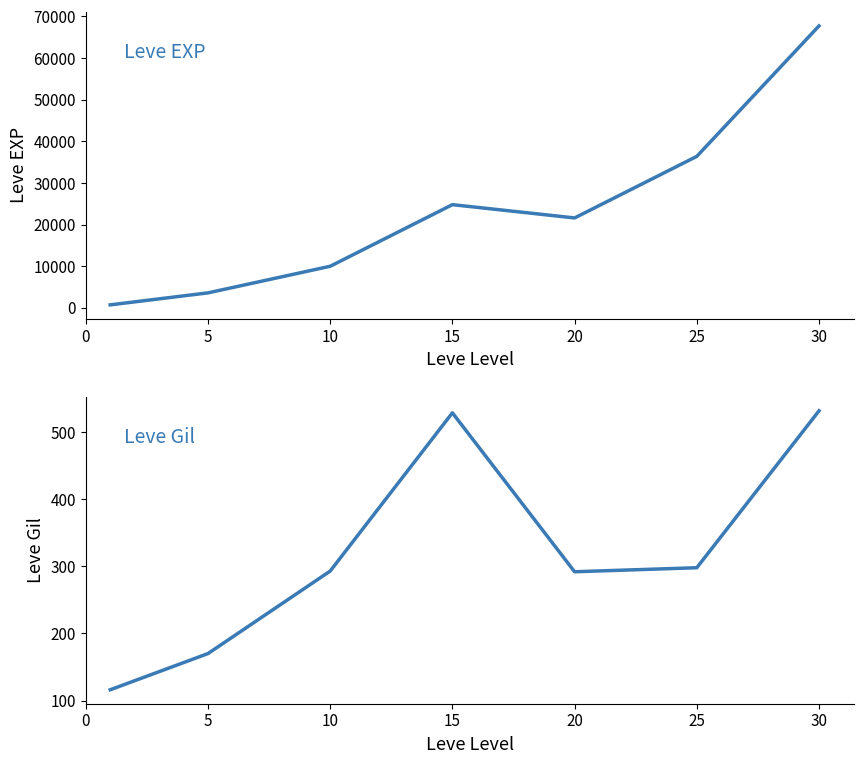

Rank the series by their average value, from highest to lowest.

Leve EXP, Leve Gil